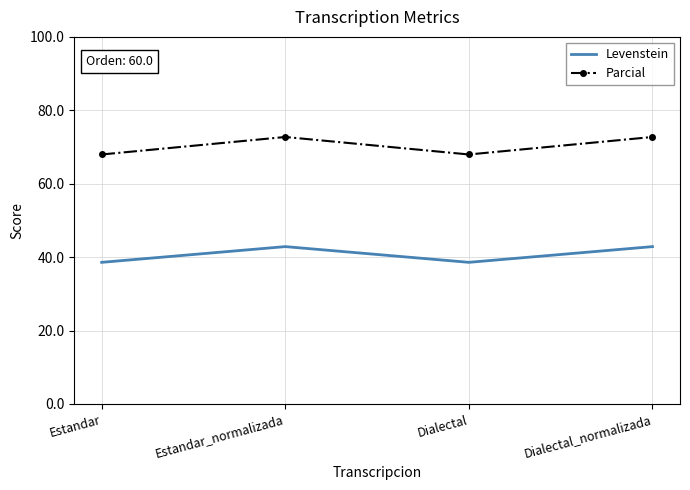

What is the highest value of the Parcial series?

72.7